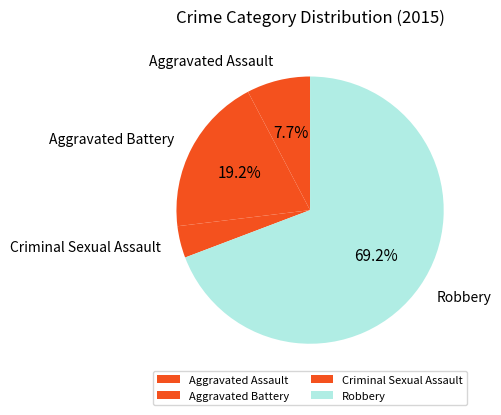

Which category has the smallest portion of the pie?

Criminal Sexual Assault